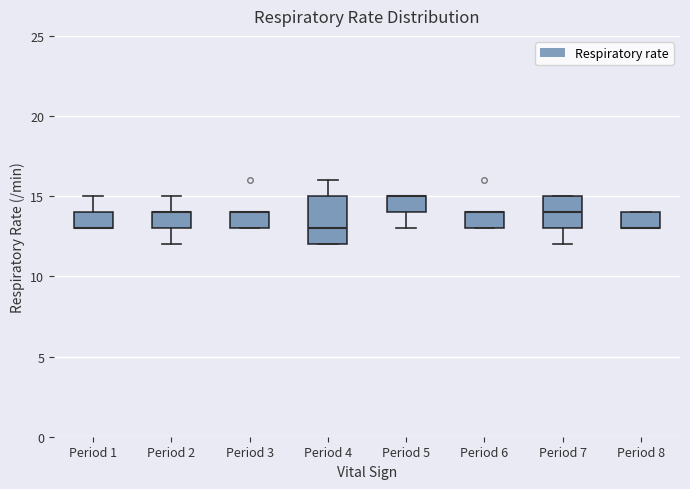

Which box is the tallest, from its lower edge to its upper edge?

Period 4